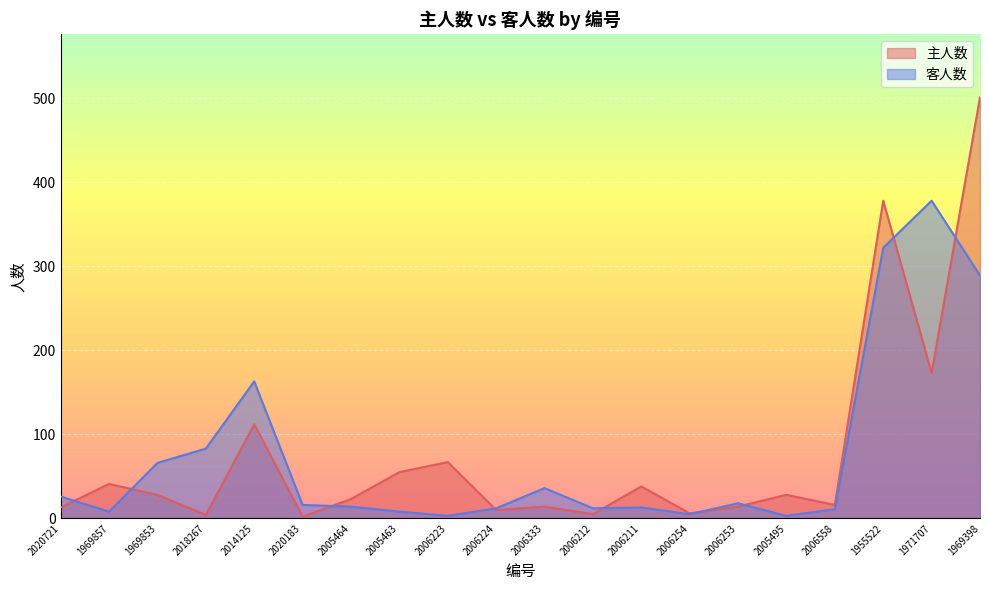

What is the label of the 13th point from the right?

2005463